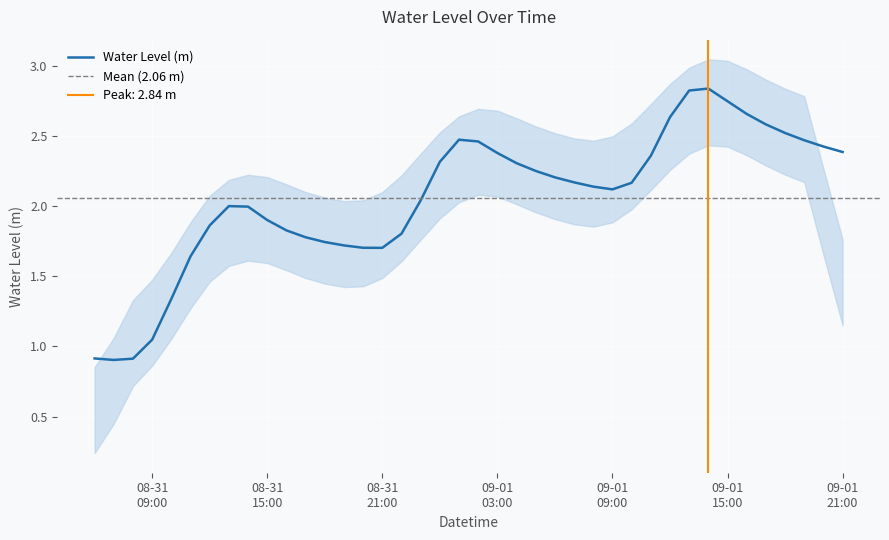

What is the ratio of the value at 2023-09-01 10:00:00 to the value at 2023-09-01 04:00:00?

0.9